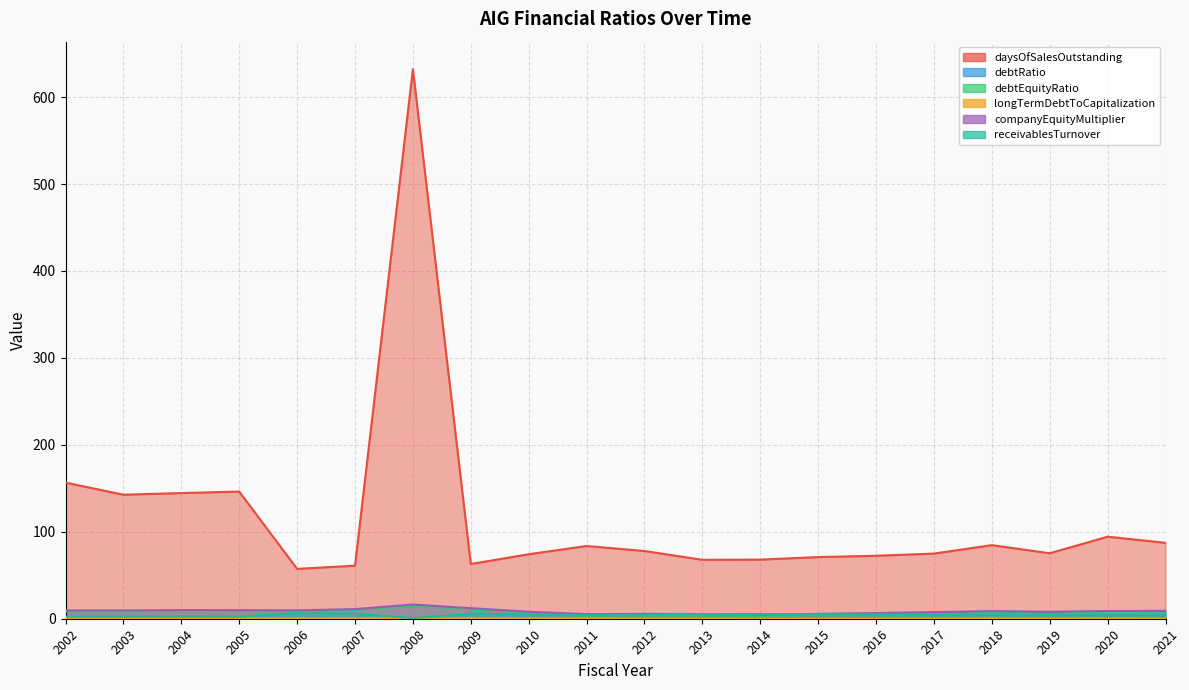

What is the smallest value displayed?

0.2